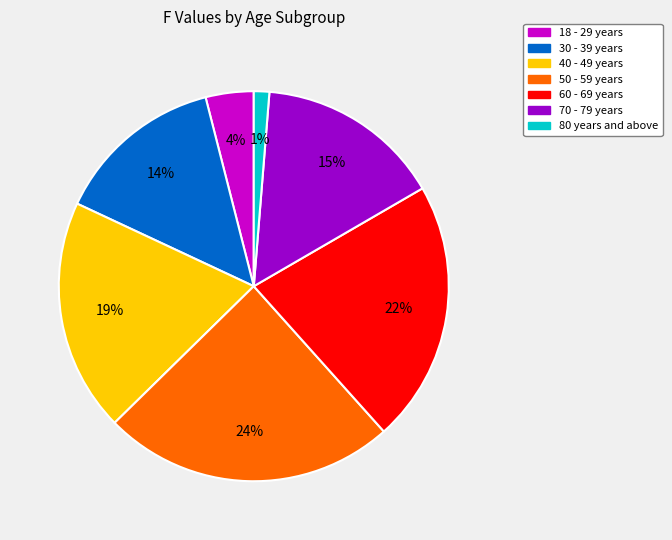

How many segments does this pie chart have?

7